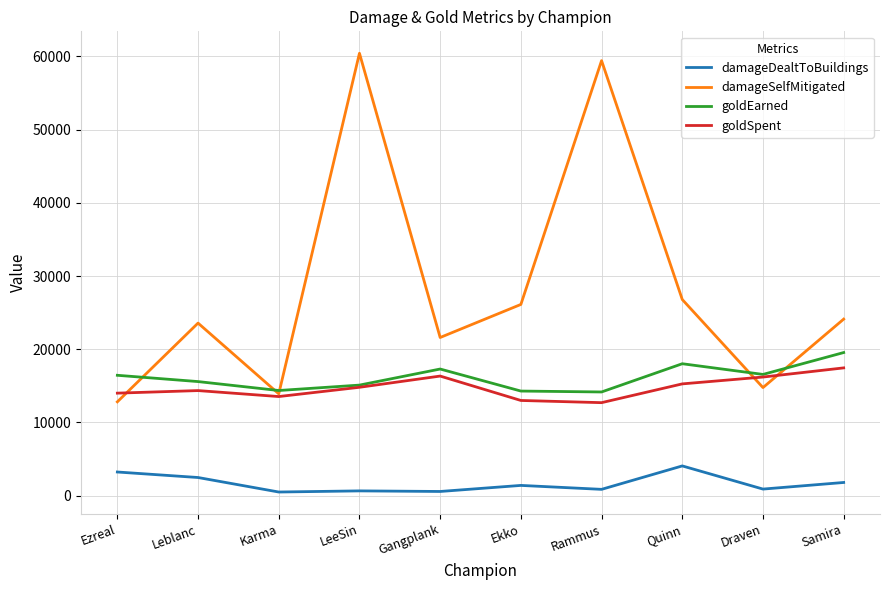

True or false: damageDealtToBuildings and goldSpent intersect in this chart.

False